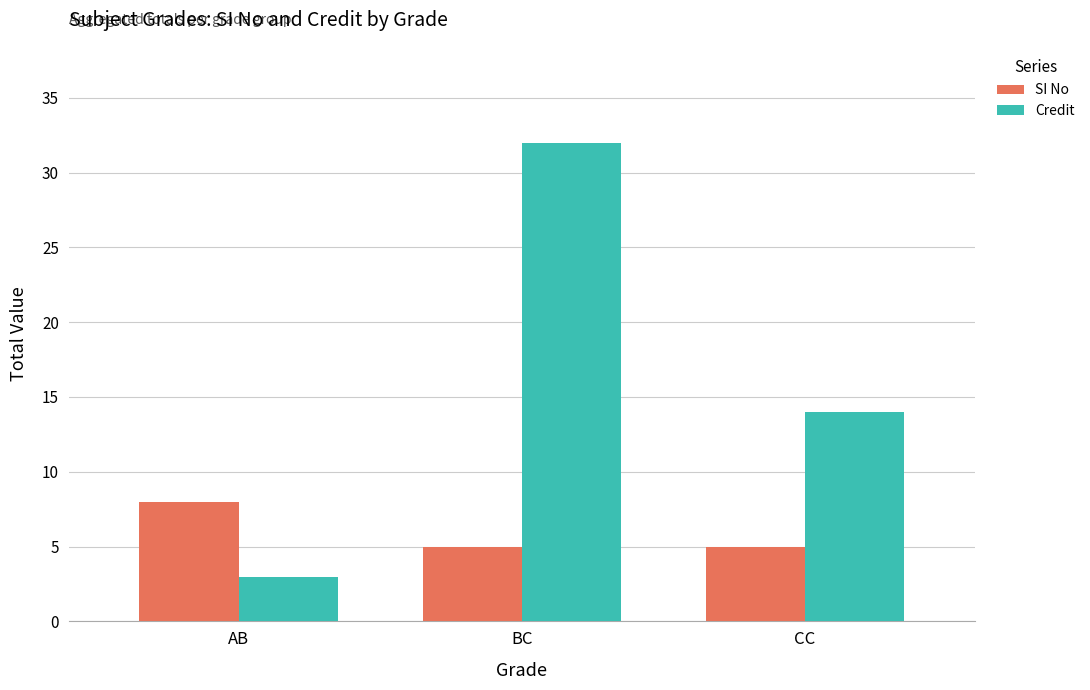

At how many categories does at least one series exceed 28?

1